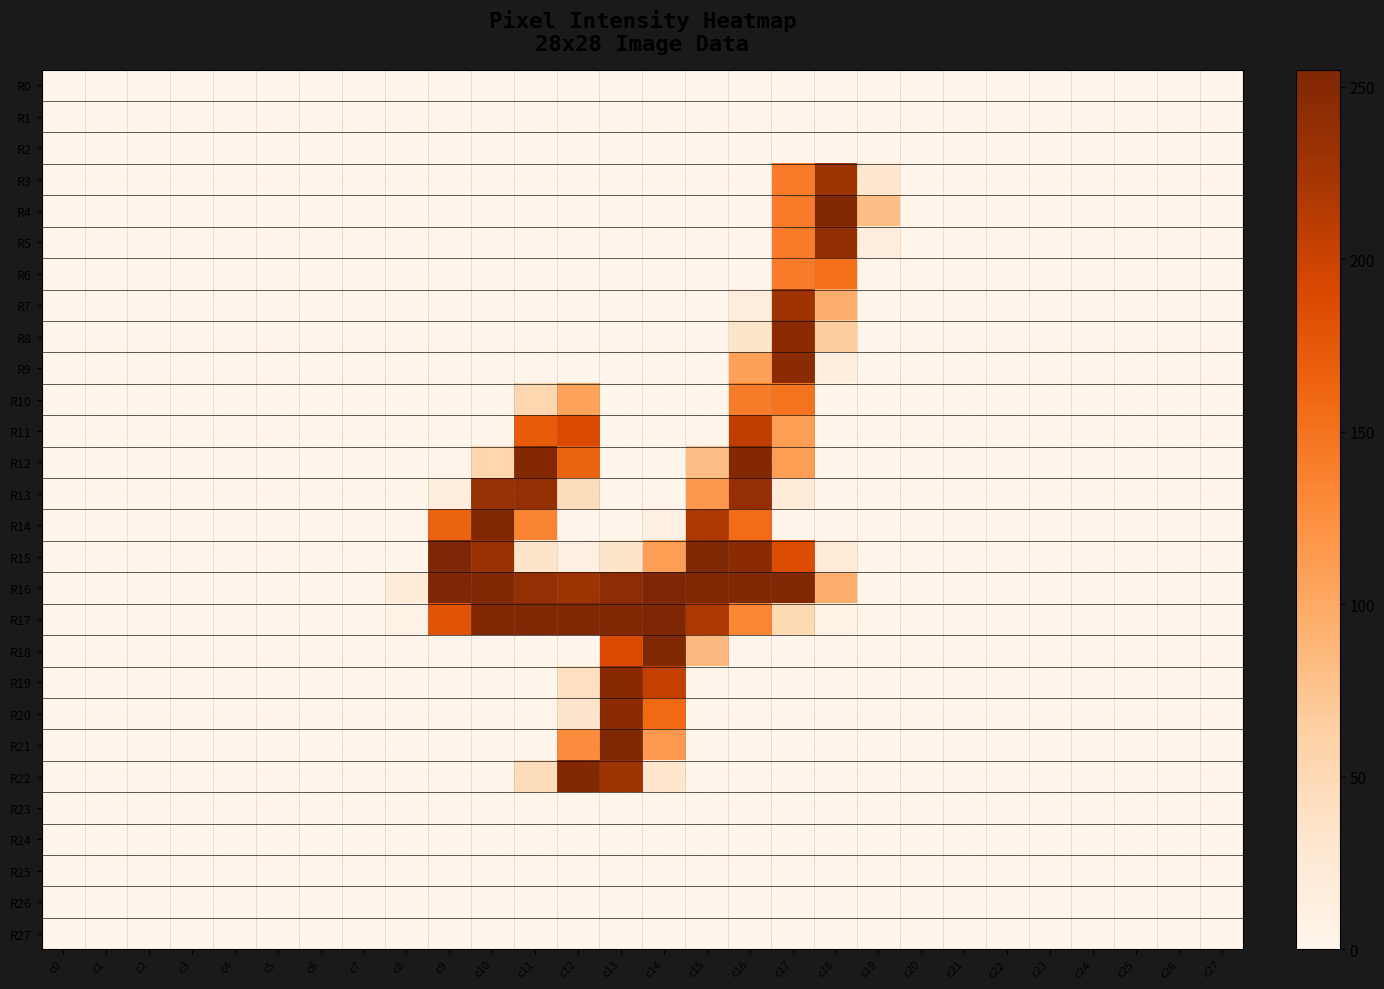

Rank the series at c1 from highest to lowest value.

R0, R1, R2, R3, R4, R5, R6, R7, R8, R9, R10, R11, R12, R13, R14, R15, R16, R17, R18, R19, R20, R21, R22, R23, R24, R25, R26, R27